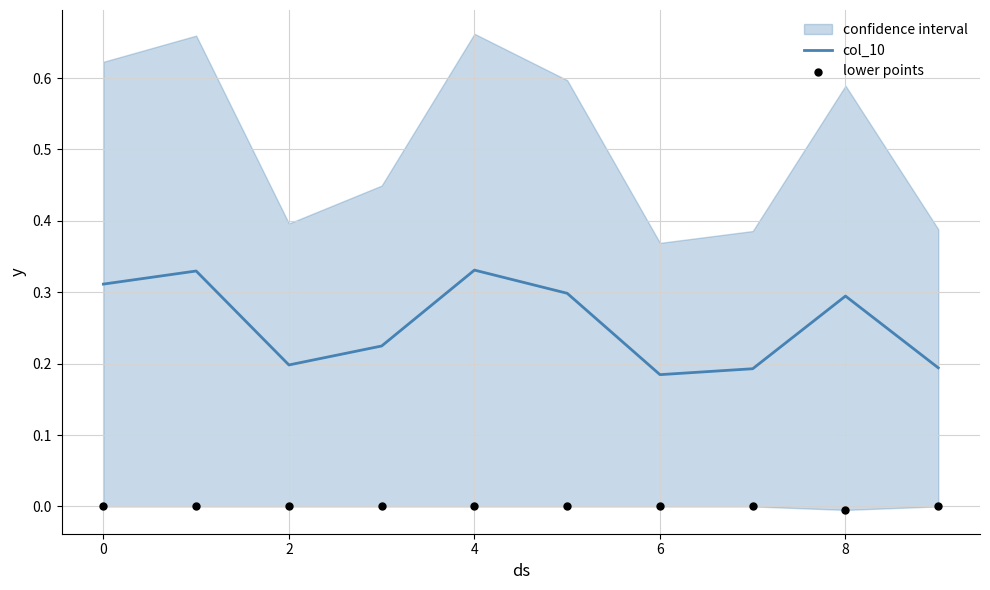

The value of col_10 at 2 is 0.2. True or false?

True